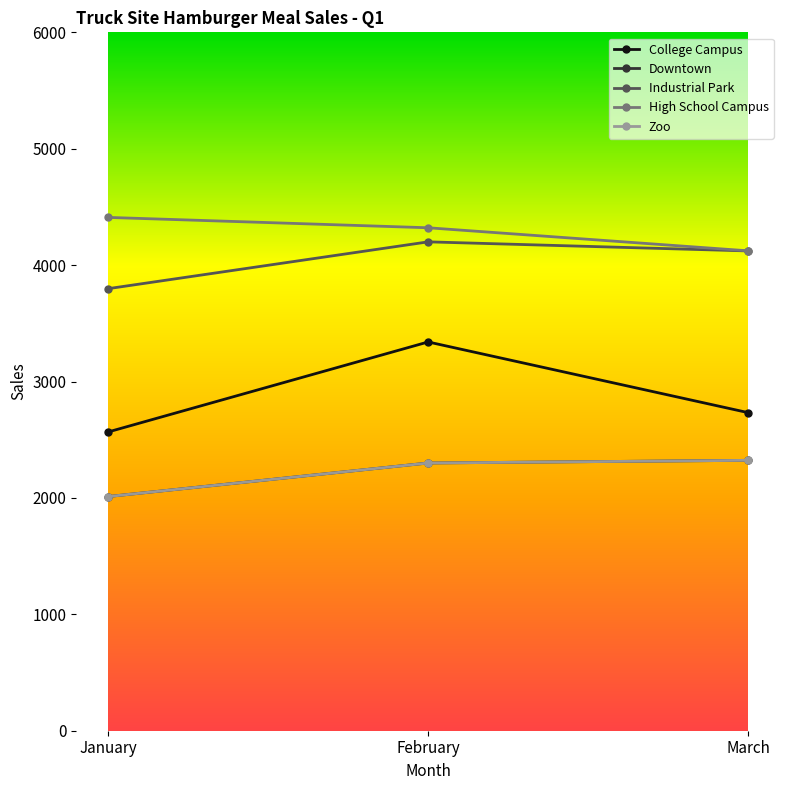

Is this an area chart (filled region under the line)?

No